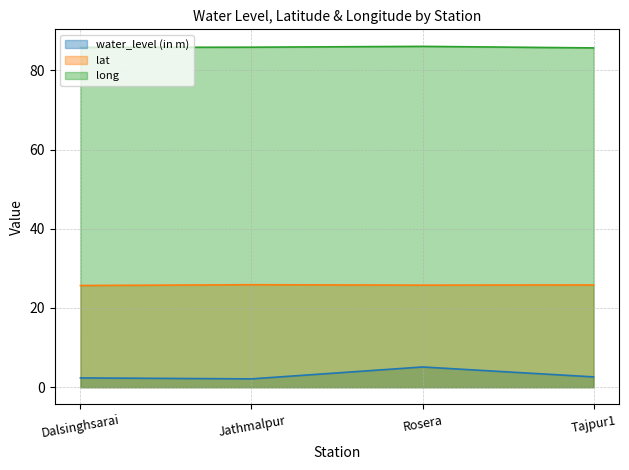

Which category has the highest value across all series?

Rosera